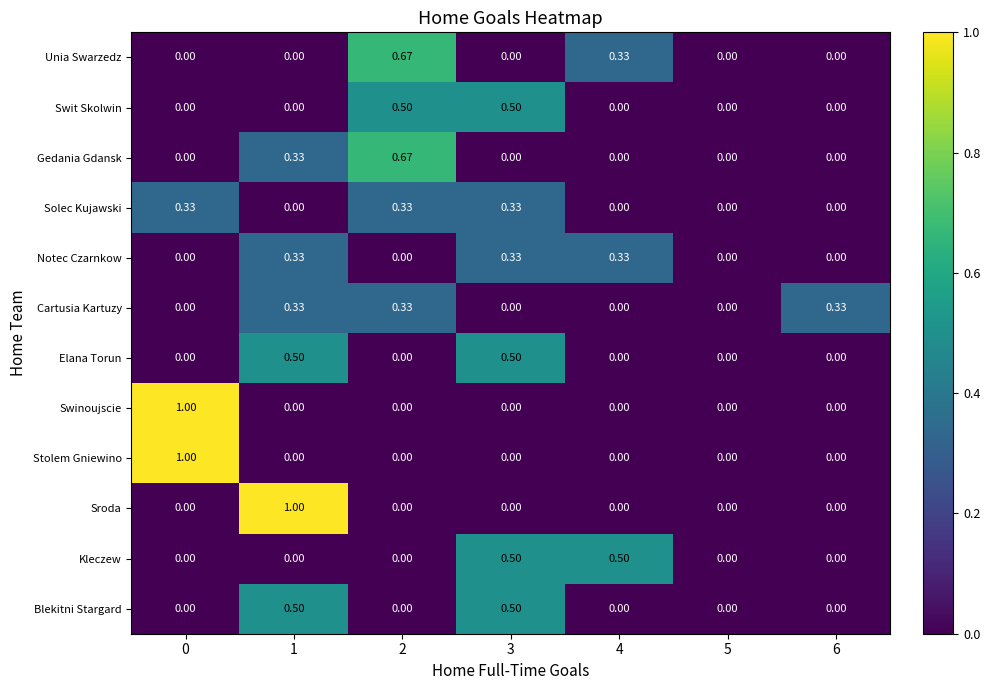

How many series are shown in this chart?

12